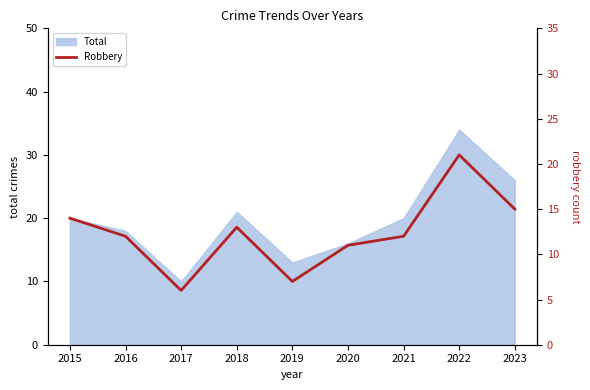

The value of Total at 2019 is 5. True or false?

False